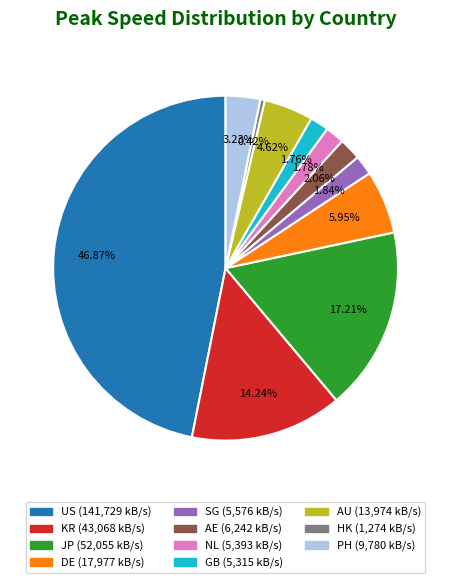

Which category has the biggest portion of the pie?

US